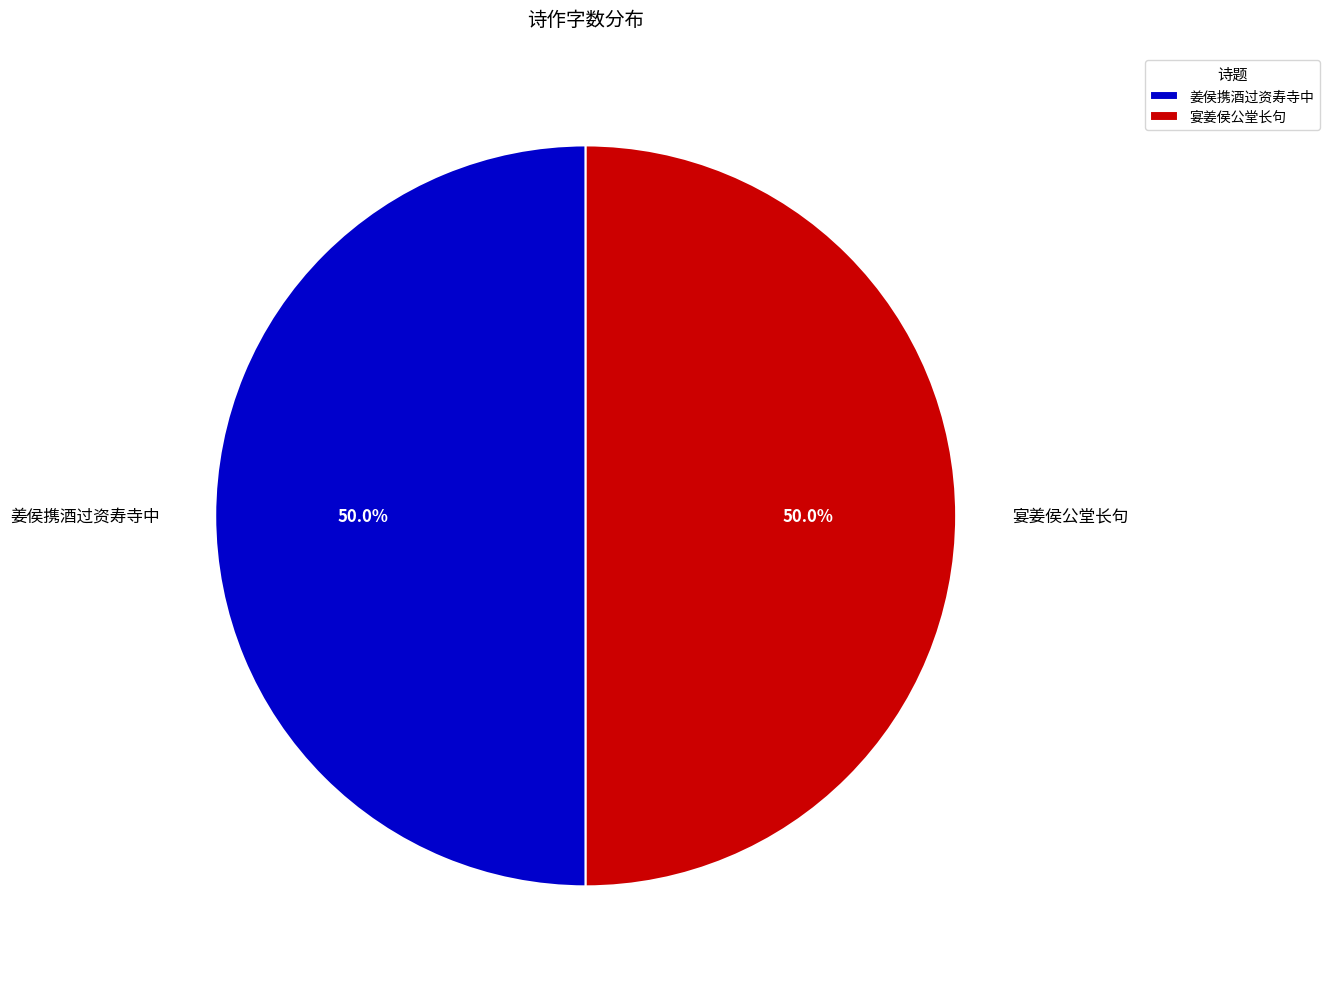

Combined, what portion of the pie is 宴姜侯公堂长句 and 姜侯携酒过资寿寺中?

100.0%